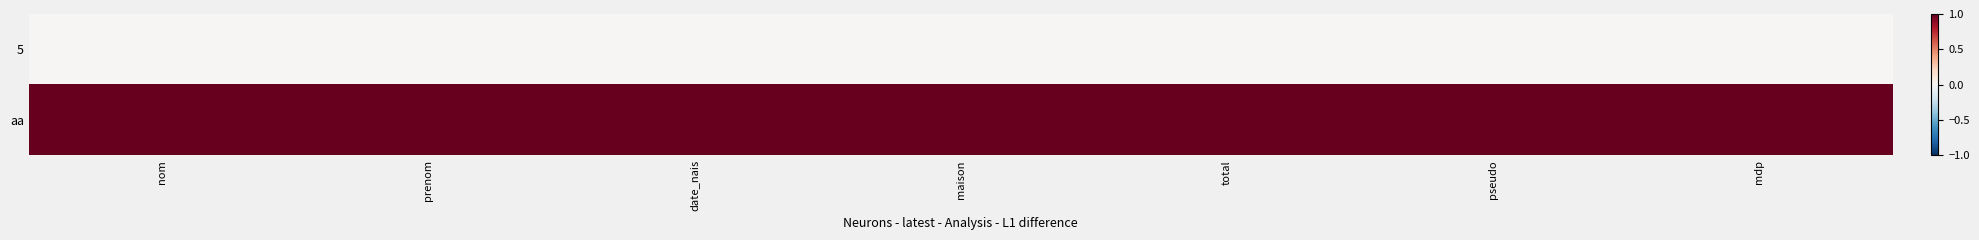

List the series in order of their overall mean, highest first.

aa, 5